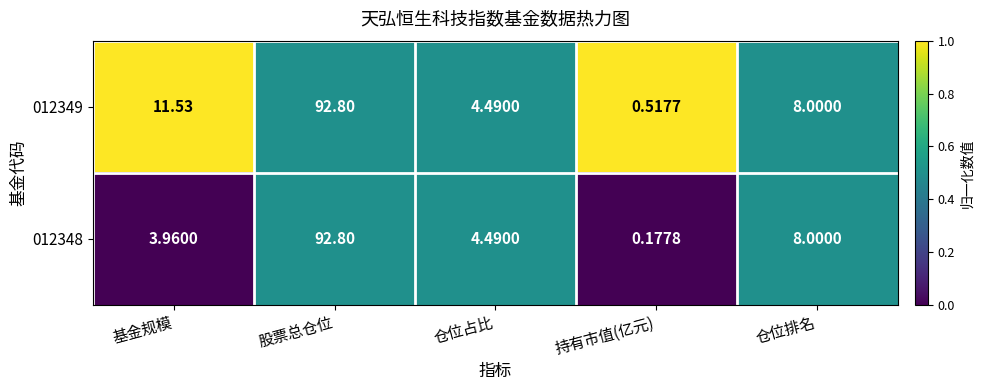

At which label does 012349 reach its minimum?

持有市值(亿元)